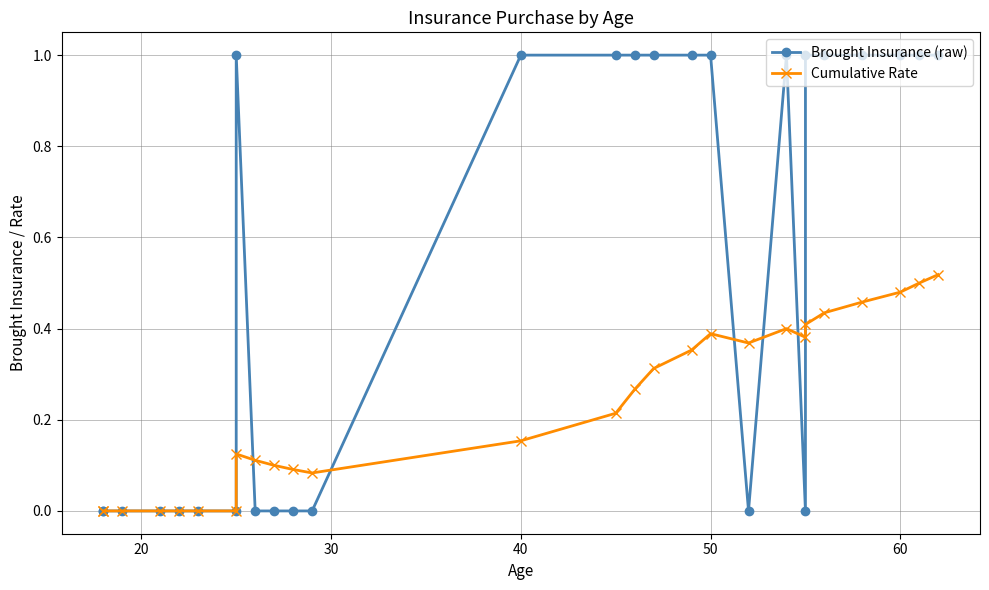

What are all the series names shown in the legend?

Brought Insurance (raw), Cumulative Rate